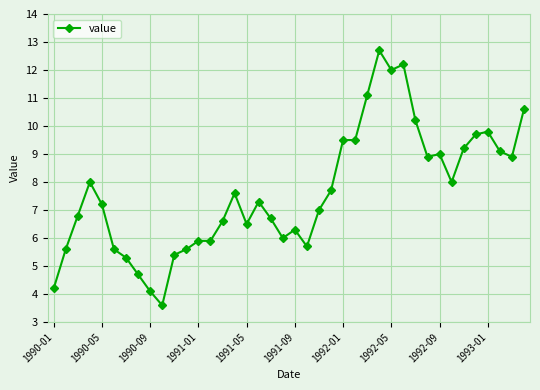

What is the maximum value shown in the chart?

12.7